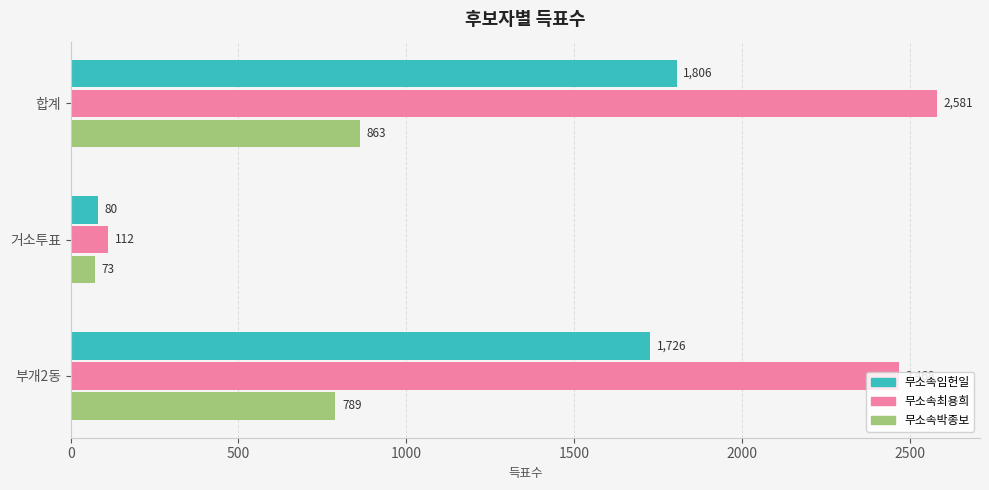

Is it true that 무소속최용희 equals 1078 at 합계?

False